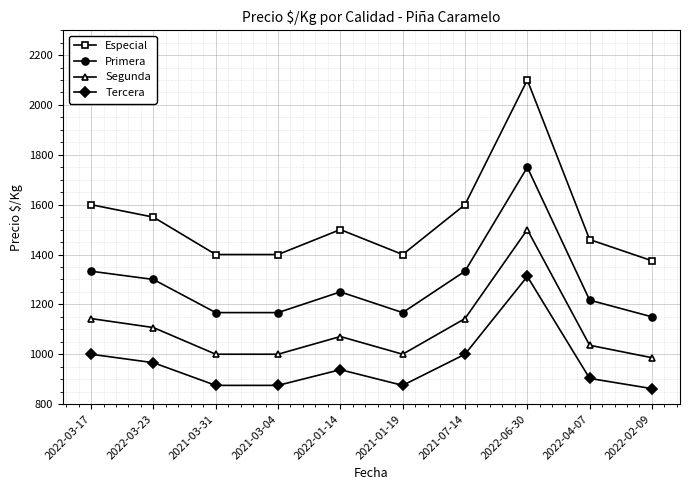

What is the maximum value for Tercera?

1312